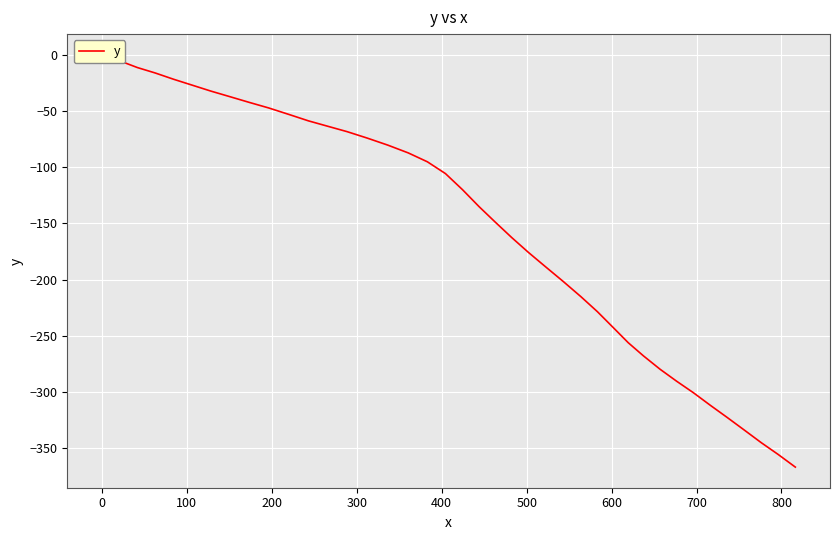

Is this an area chart (filled region under the line)?

No